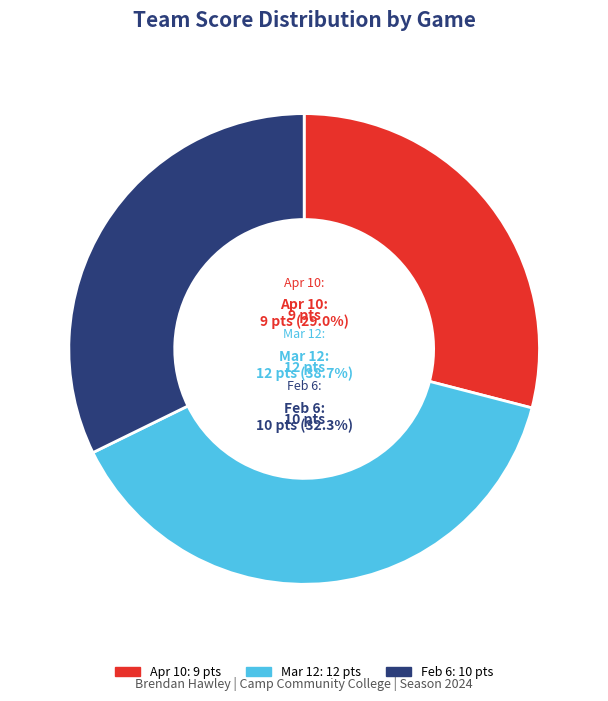

To the nearest percent, what portion does Apr 10 represent?

29%